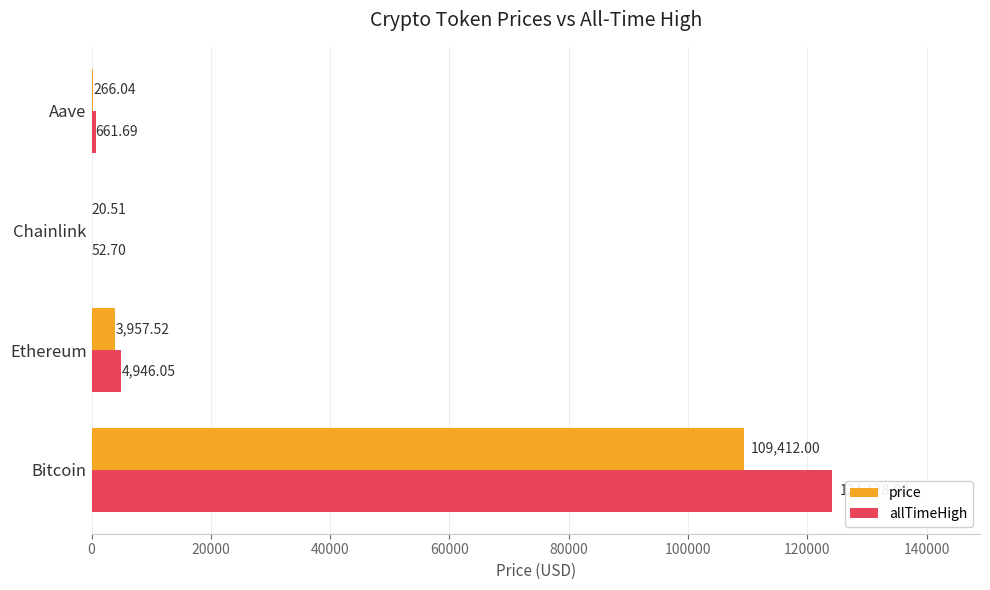

What is the sum of all allTimeHigh values?

129788.4